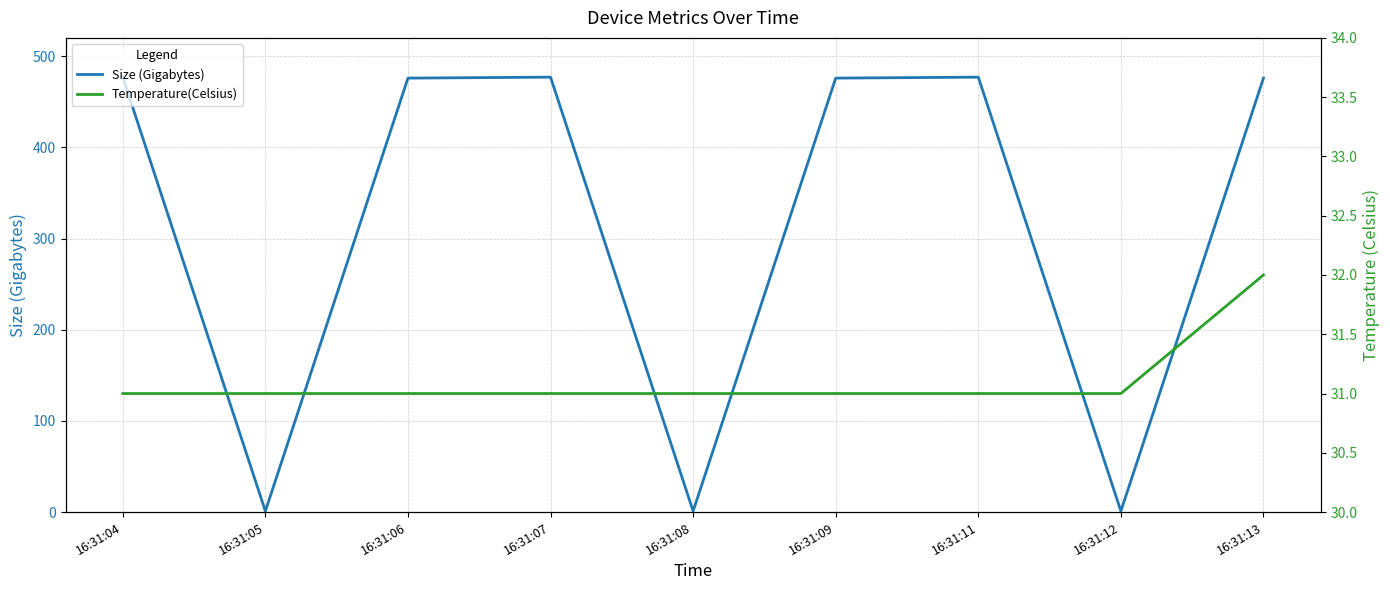

At how many categories does at least one series exceed 31?

6